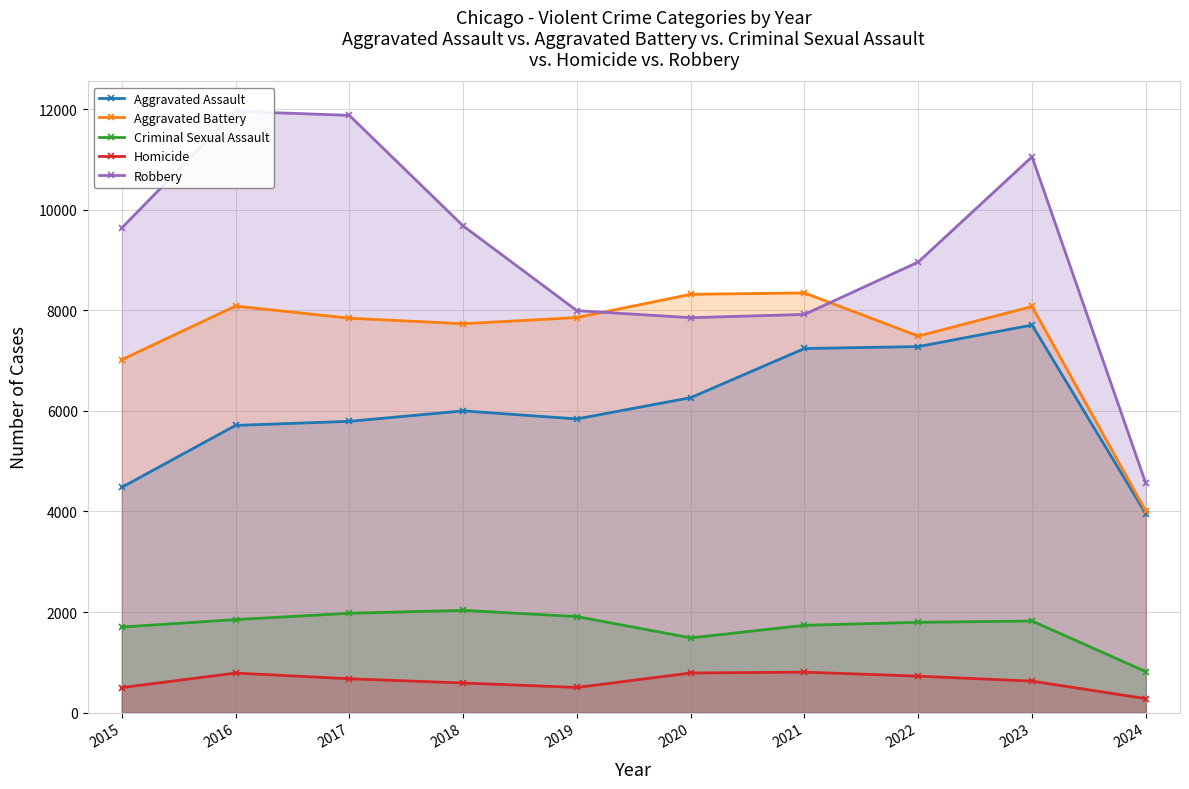

Rank the series by their maximum value, from lowest to highest.

Homicide, Criminal Sexual Assault, Aggravated Assault, Aggravated Battery, Robbery